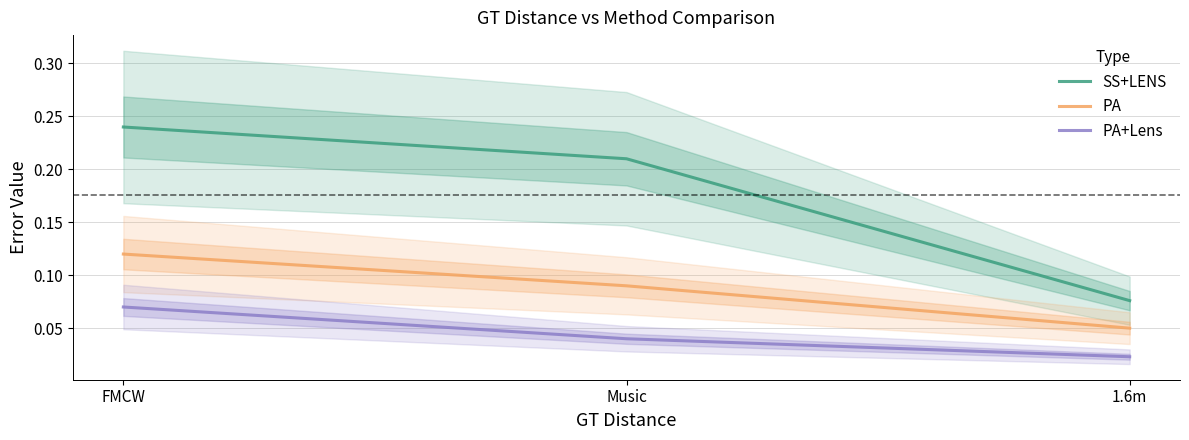

Rank the series by their average value, from highest to lowest.

SS+LENS, PA, PA+Lens